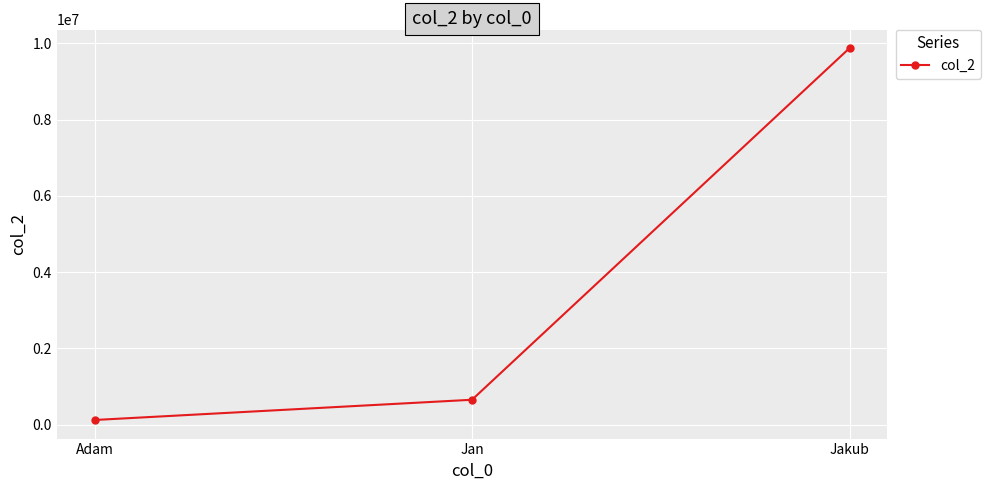

Rank the categories by value from lowest to highest.

Adam, Jan, Jakub